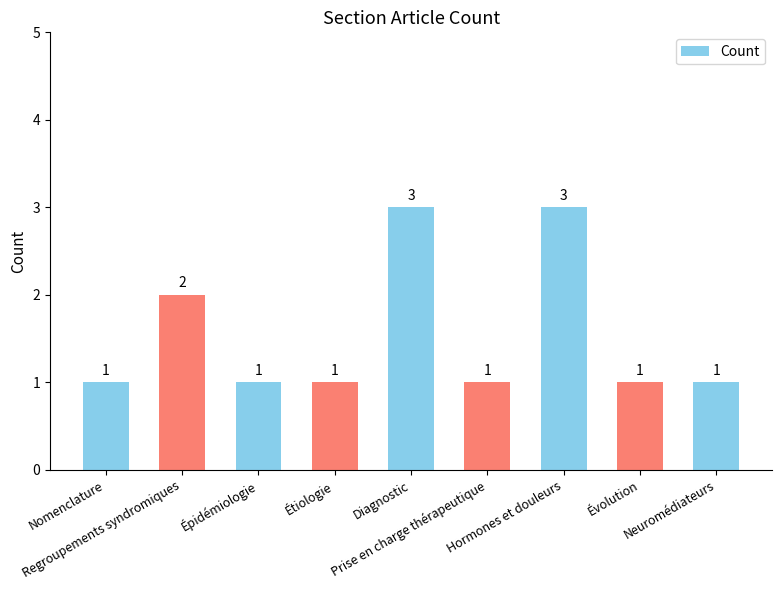

What is the sum of all values?

14